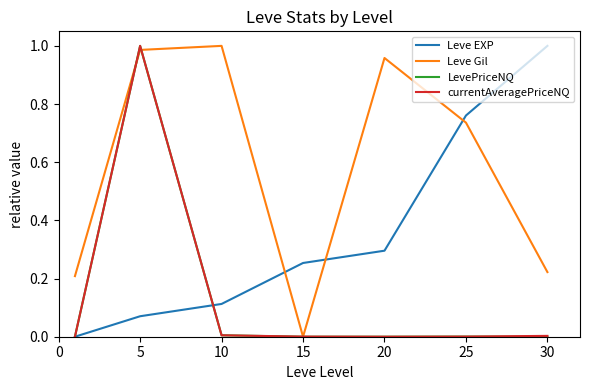

True or false: Leve EXP and Leve Gil cross at least once.

True